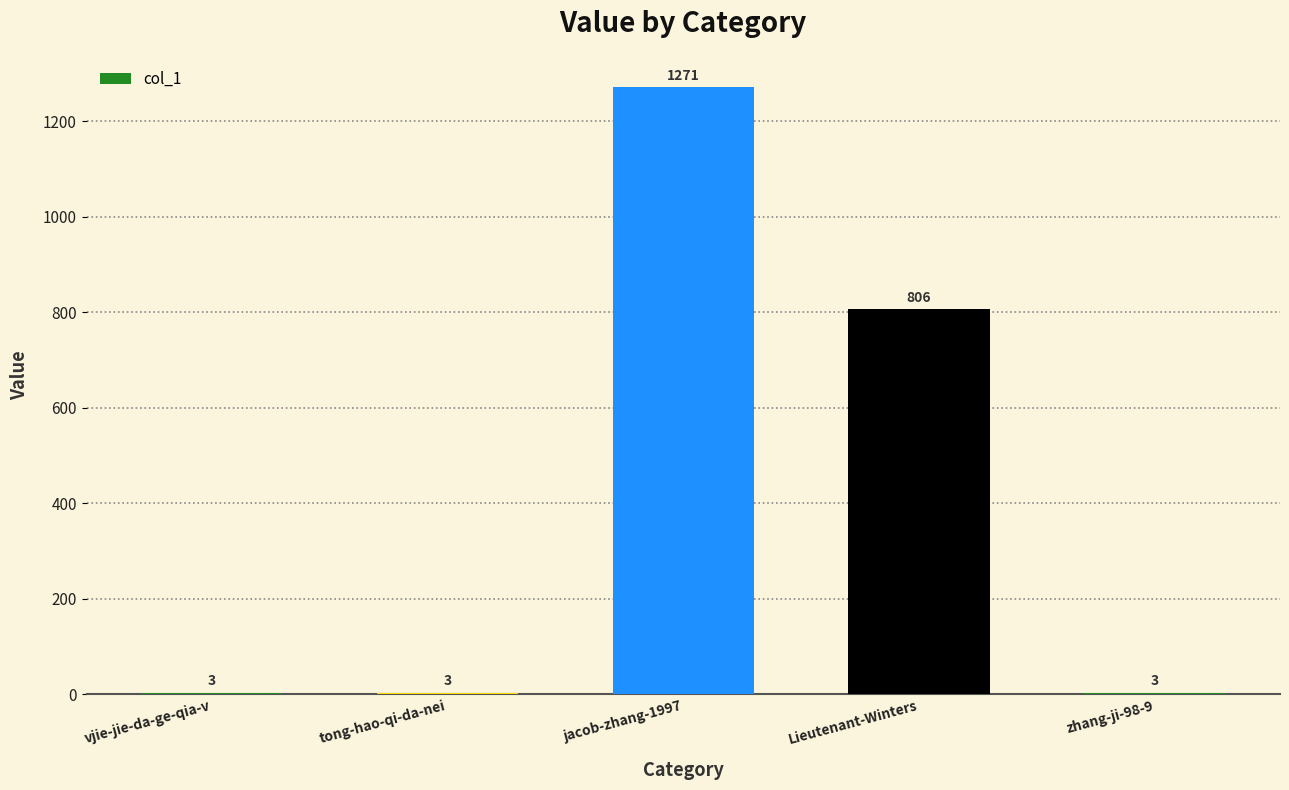

What is the average value?

417